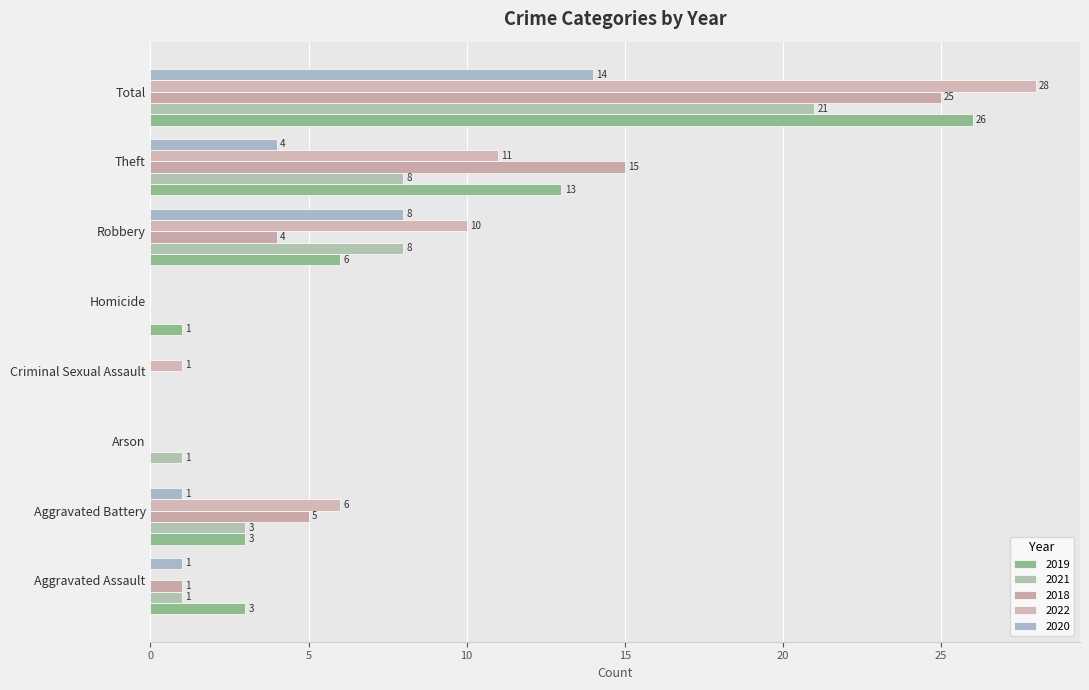

True or false: 2021 has a value of 1 at Arson.

True